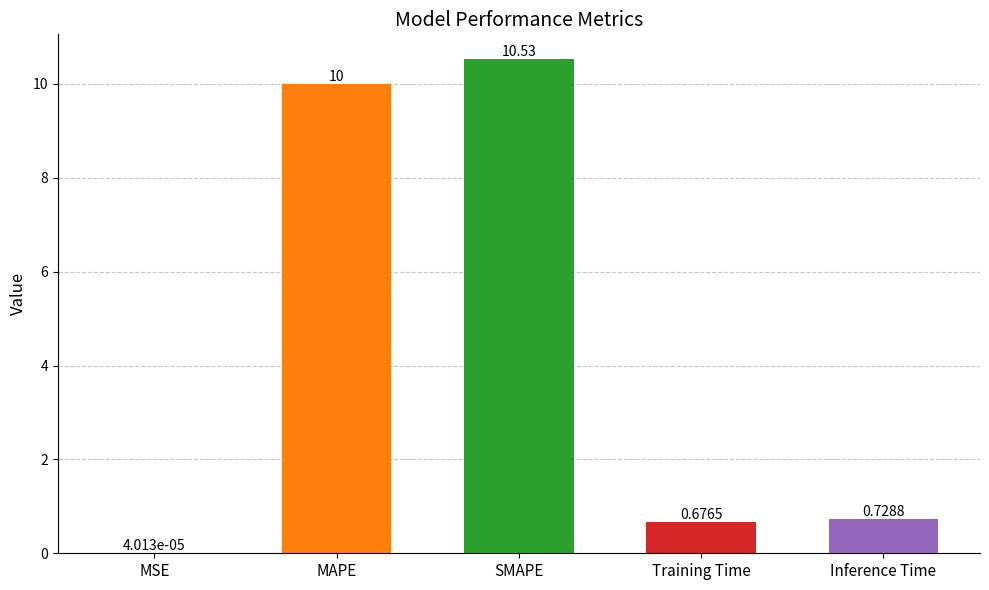

At which label is the value closest to 5?

Inference Time